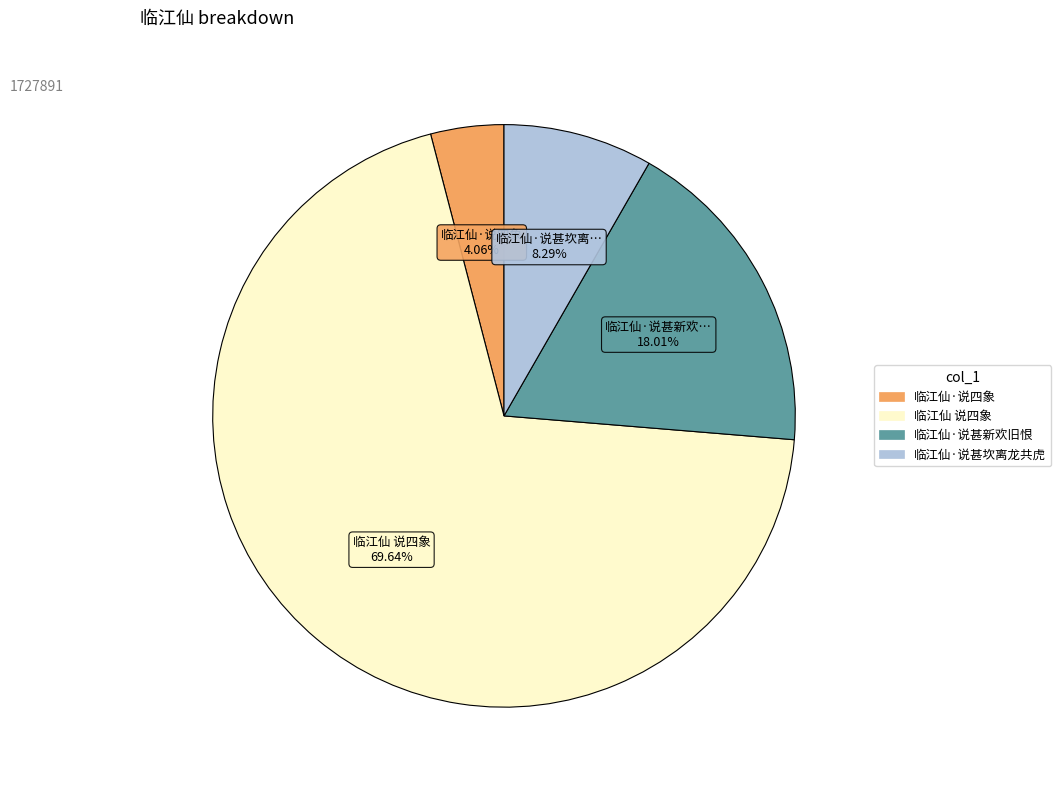

Which slice is the largest?

临江仙 说四象